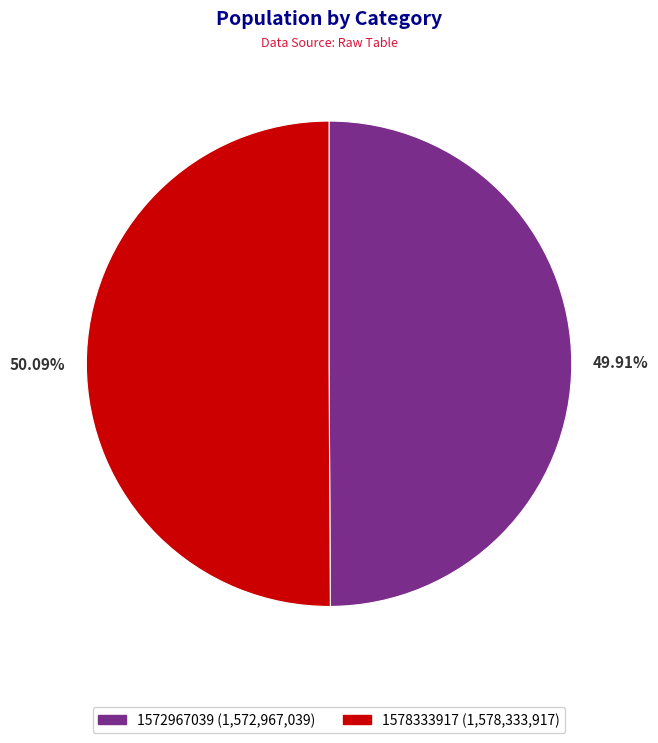

What percentage is the 1578333917 slice, to the nearest percent?

50%